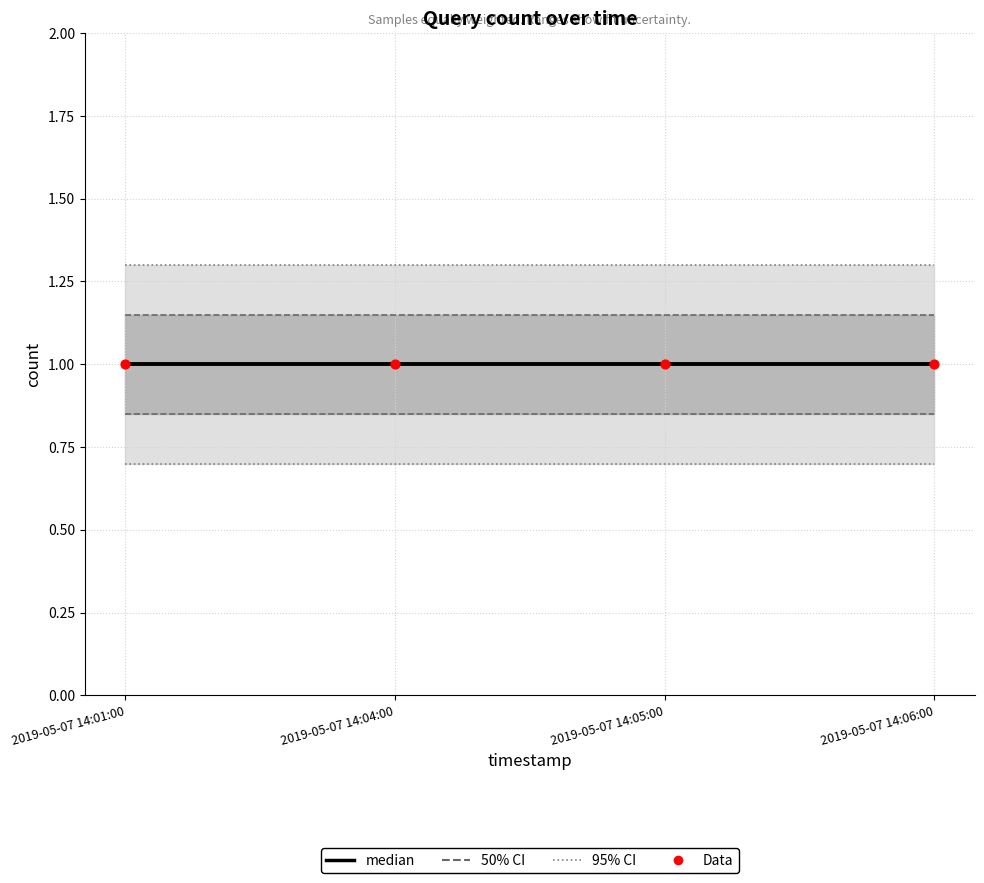

Which series contains the lowest Y value?

95ci_lower